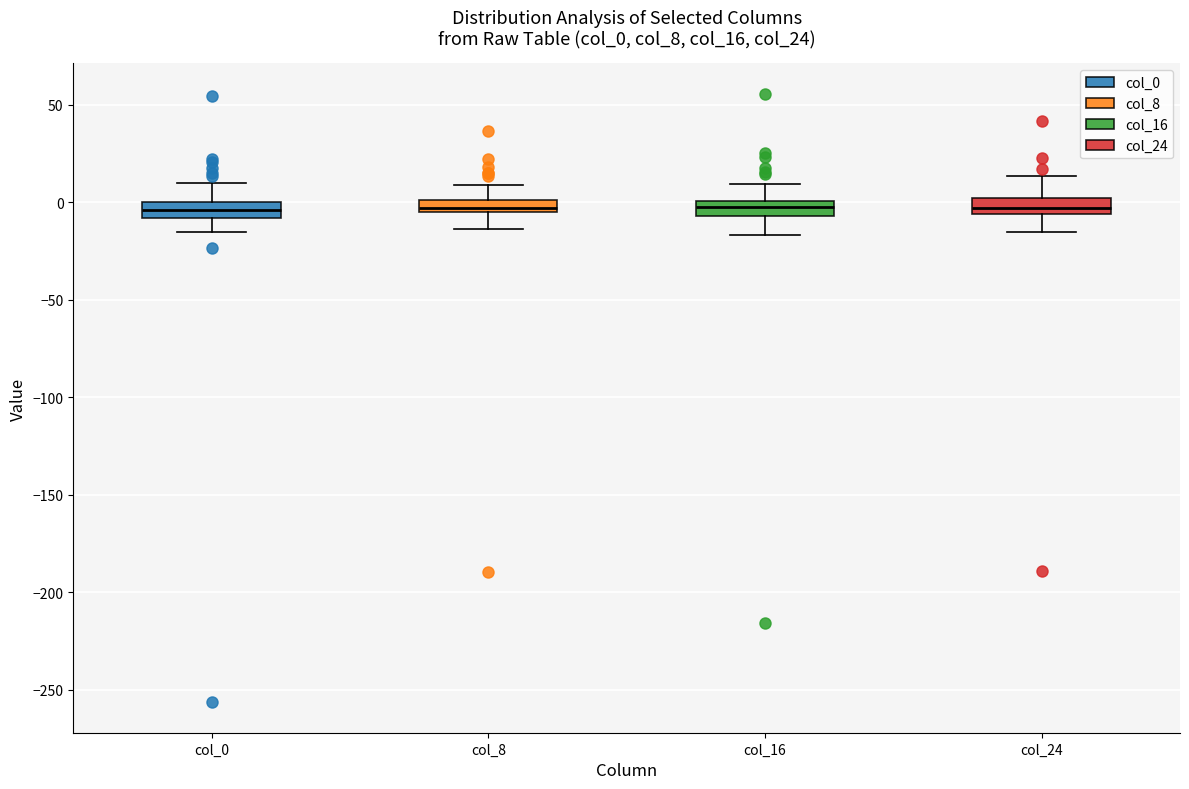

Where does the upper whisker of the box for col_16 end on the y-axis? The values are not printed on the chart, so give them approximately, as read against the axis.

10